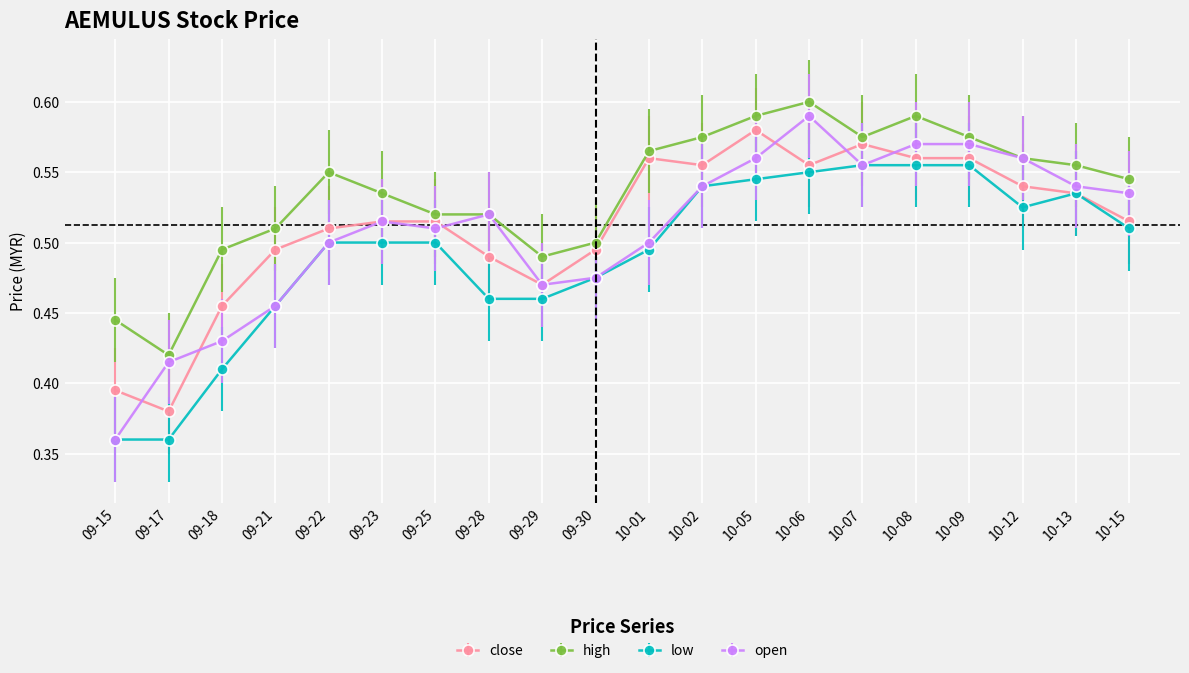

True or false: close has a value of 0.3 at 09-30.

False